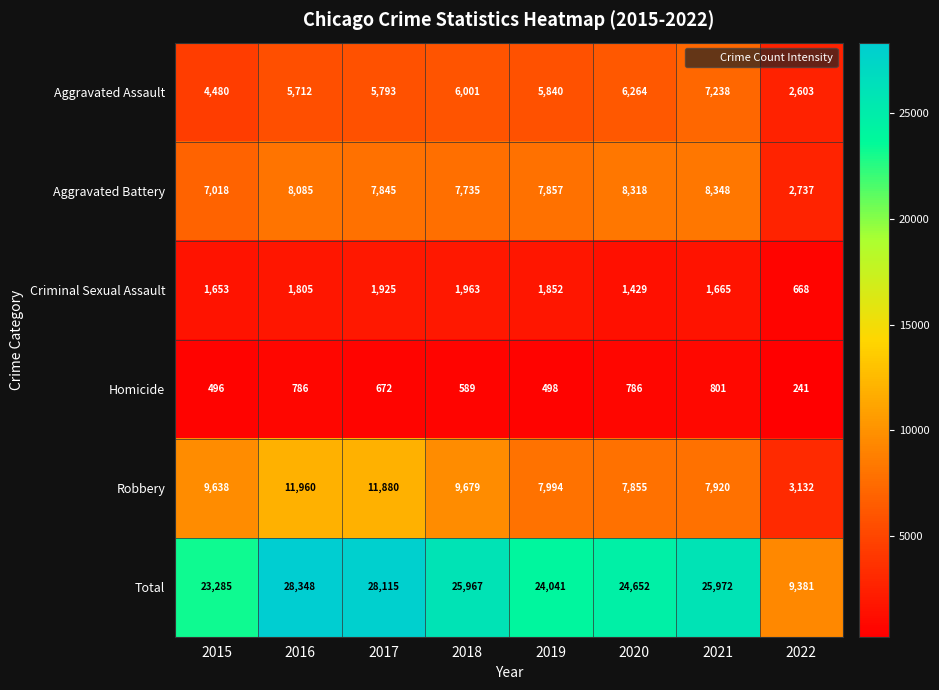

Where is Homicide nearest to the value 521?

2019